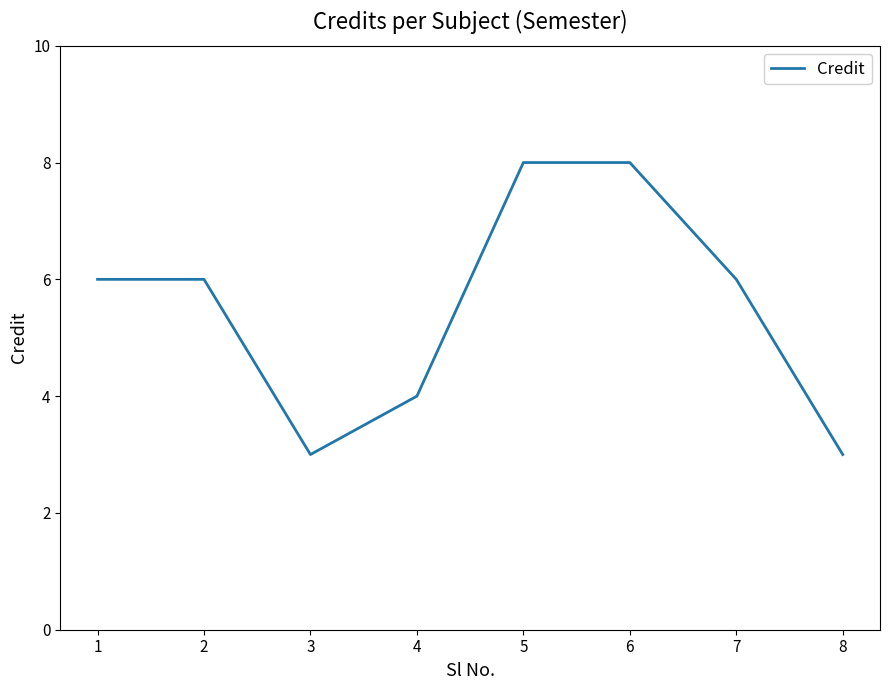

Where is the first local minimum?

3